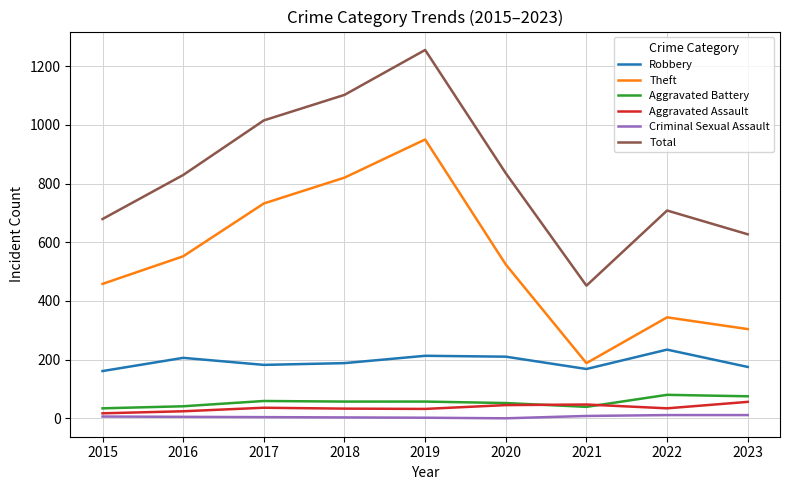

Which series has the widest spread of values?

Total